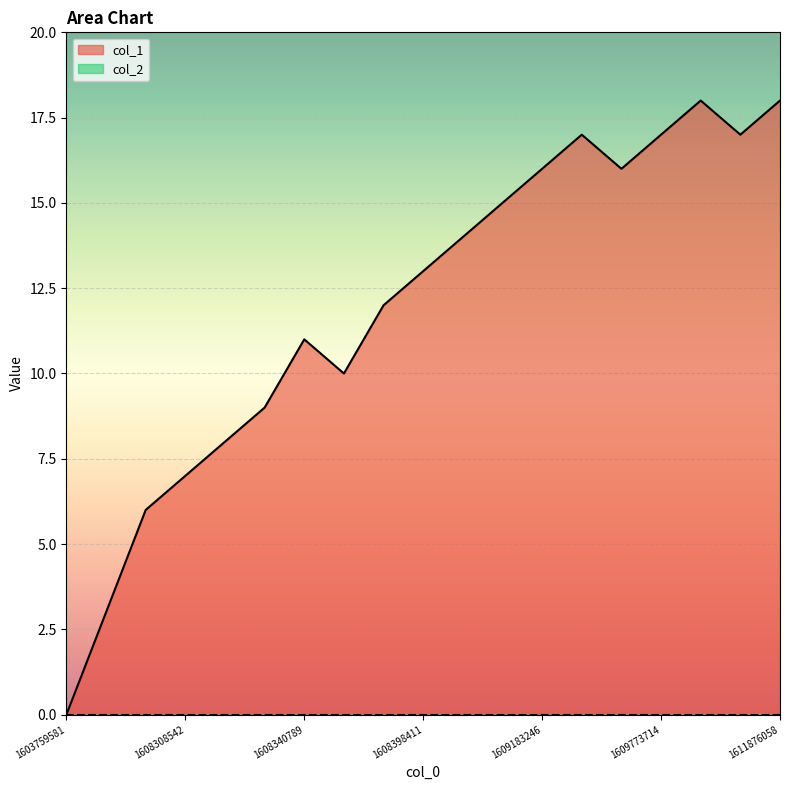

Which label corresponds to the largest value in the chart?

1610490066